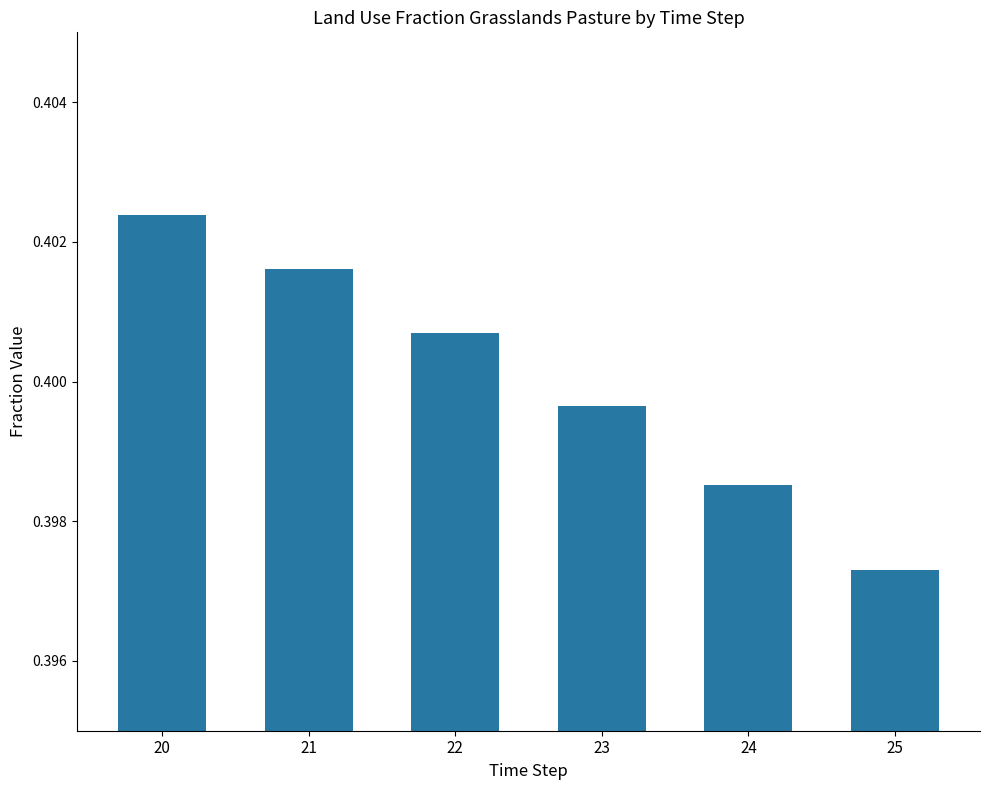

Is it true that the value at 24 is 0.1?

False